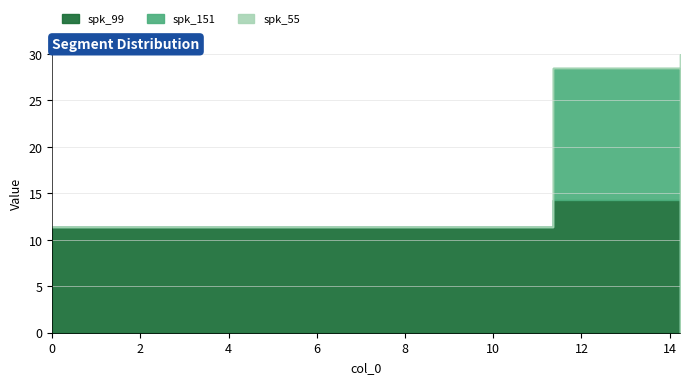

Is the value of spk_55 at 0.0 greater than the value of spk_151 at 11.366?

No